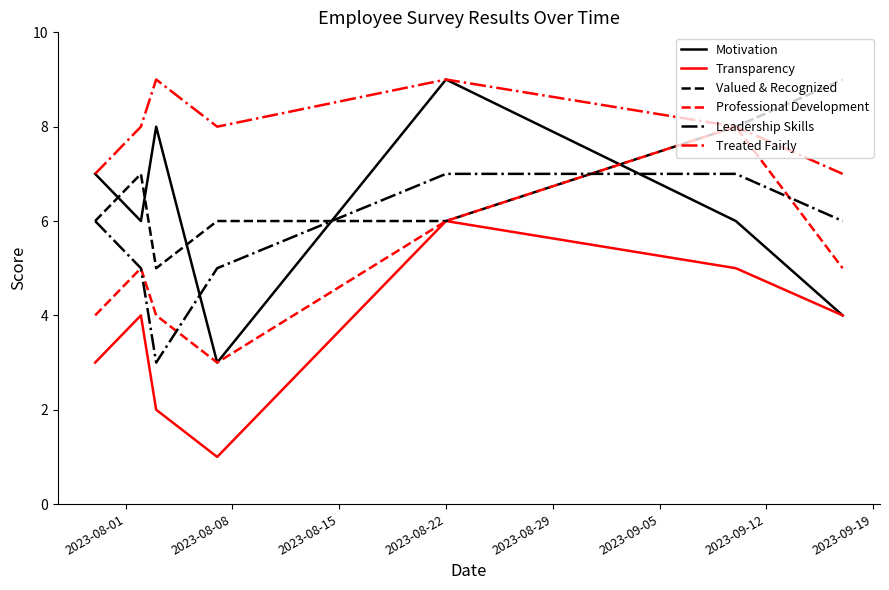

Which series has the largest total across all categories?

Treated Fairly